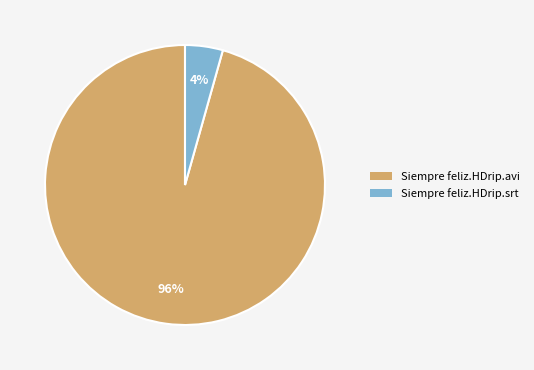

Do Siempre feliz.HDrip.avi and Siempre feliz.HDrip.srt together represent more than half of the pie?

Yes